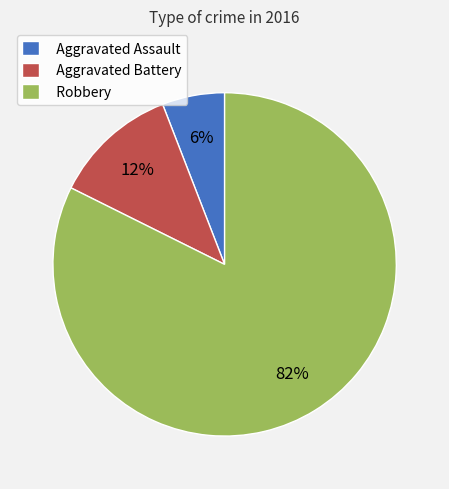

How many slices are in this pie chart?

3